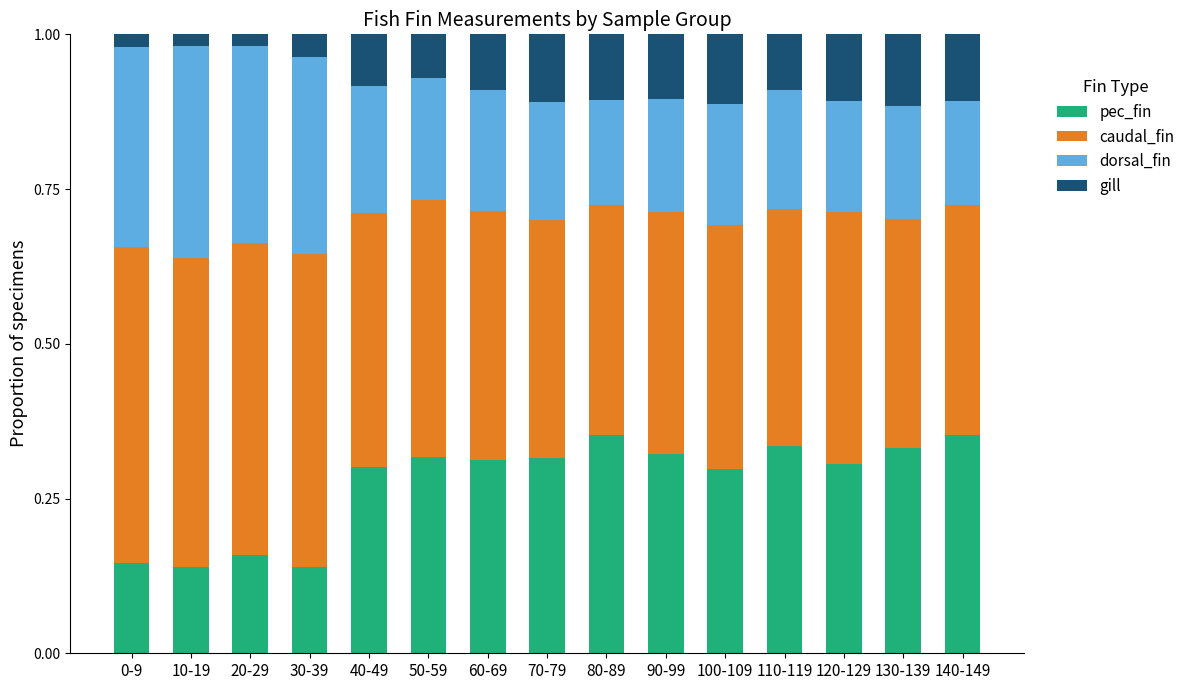

What is the total value across all series at 100-109?

1.0